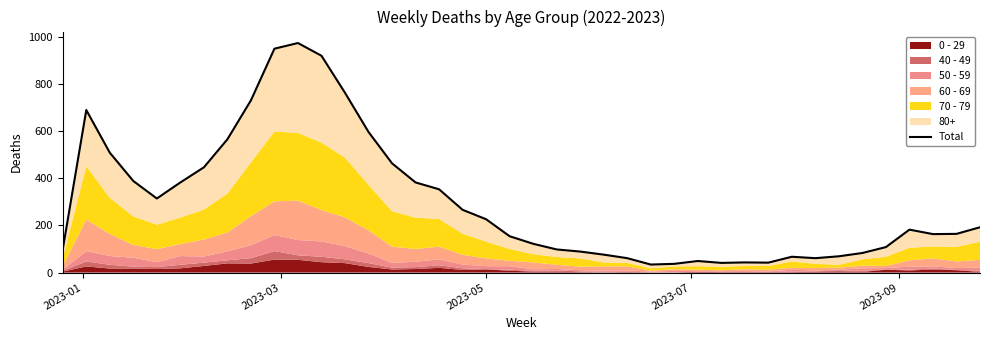

What is the average value?

299